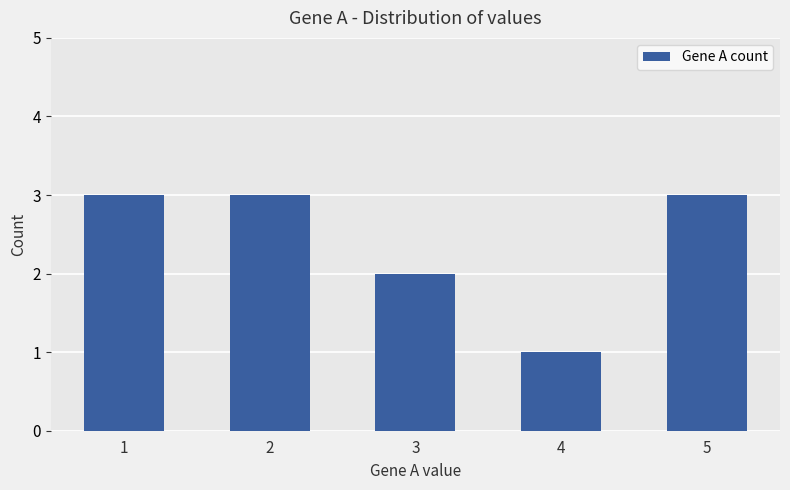

What is the ratio of the value at 2 to the value at 5?

1.0